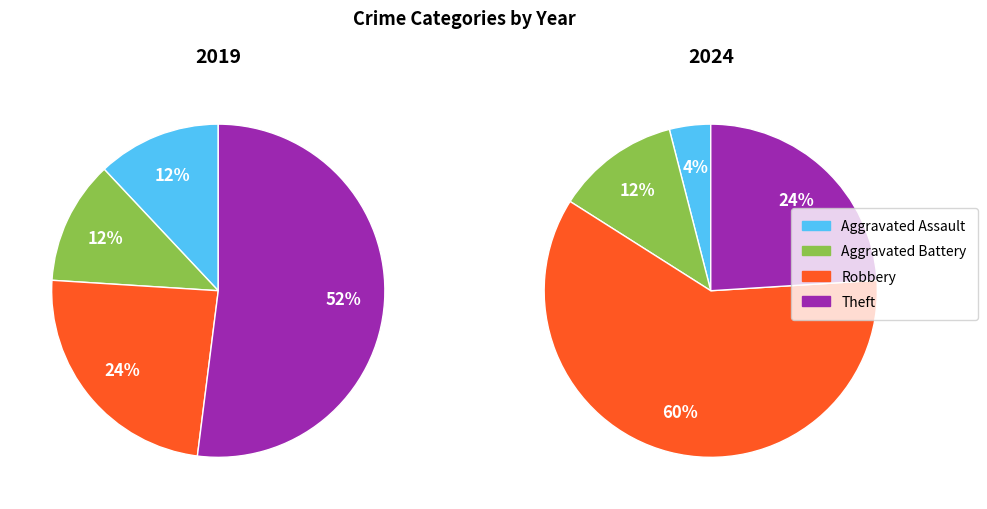

To the nearest percent, what is the average slice percentage?

25%